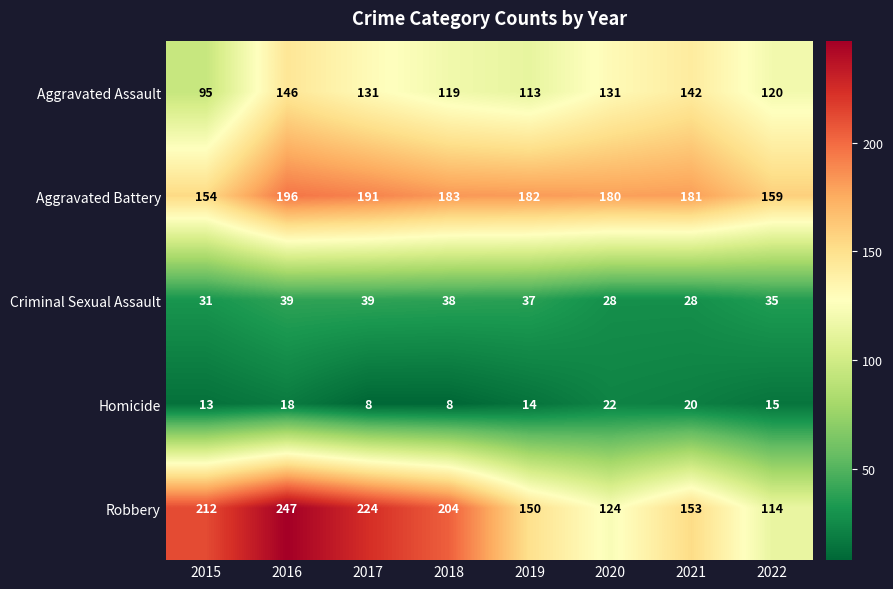

What is the approximate value of Robbery at 2017?

224